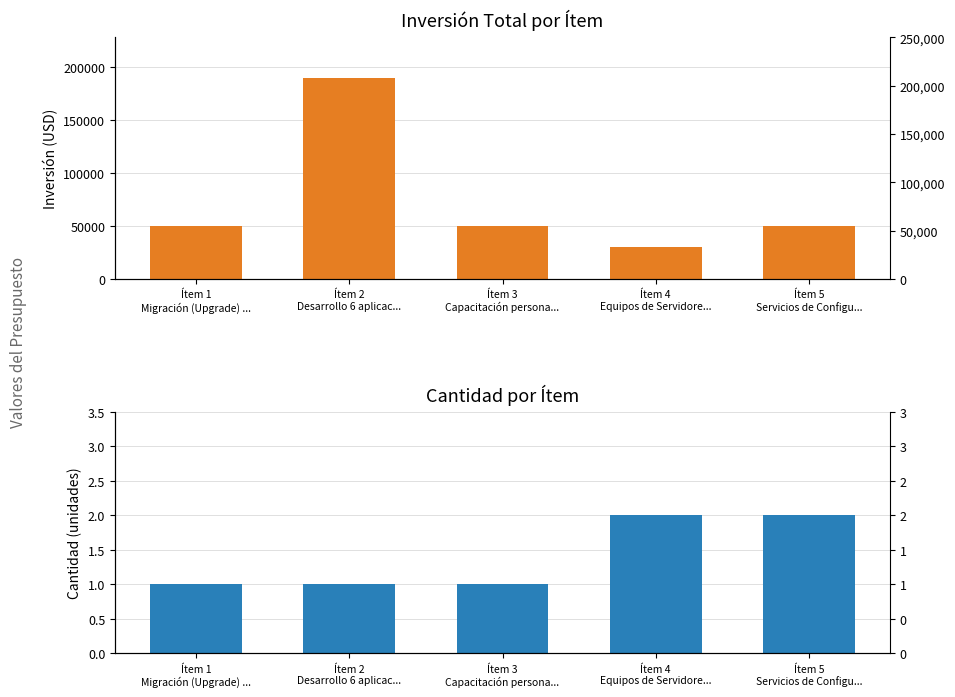

What is the sum of all INVERSIÓN TOTAL values?

370000